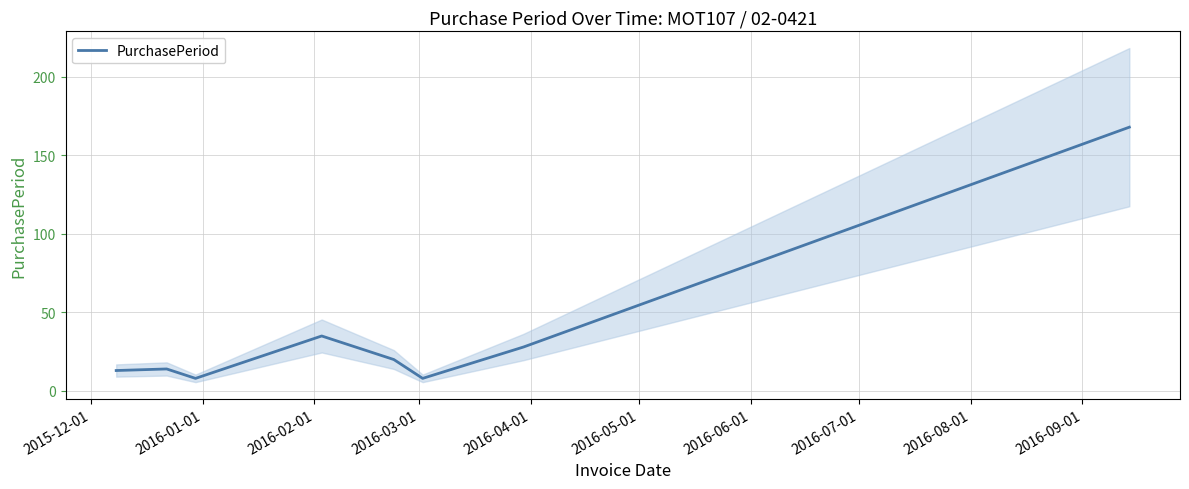

How many values are below 20?

4